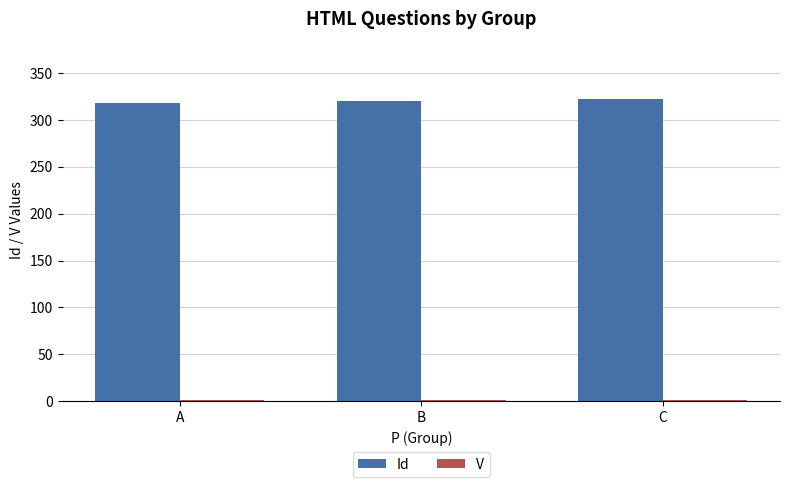

How many data points does each series have?

3